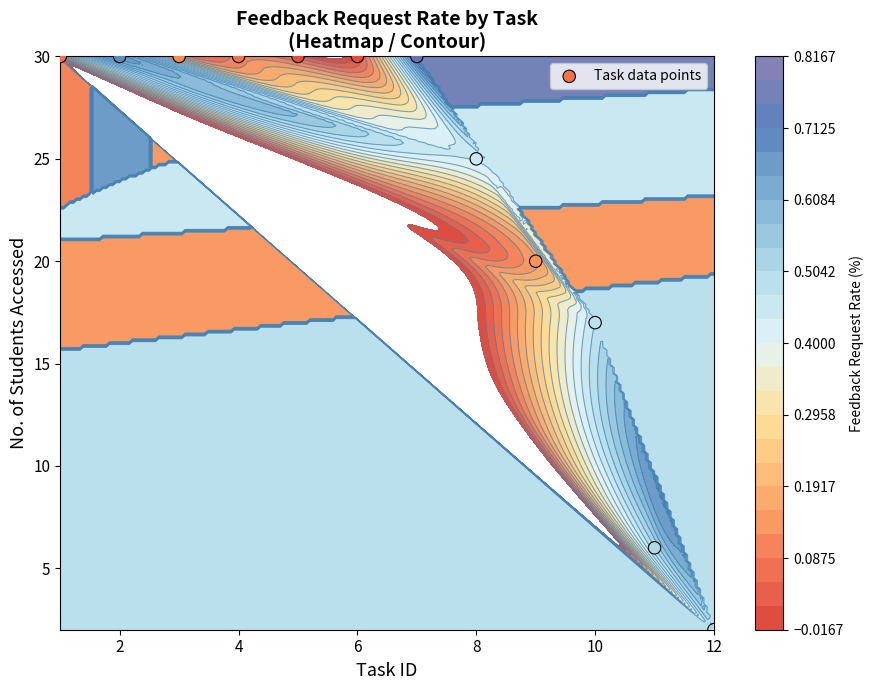

Reading left to right, what are all the values shown in this chart?

30	30	30	30	30	30	30	25	20	17	6	2